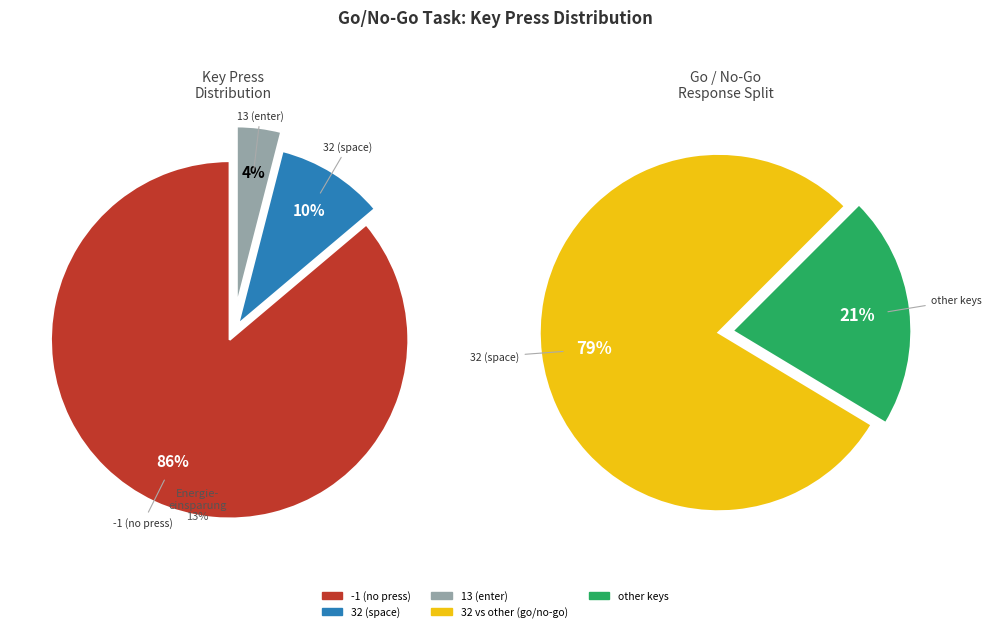

Is there any slice that represents more than half of the pie?

Yes